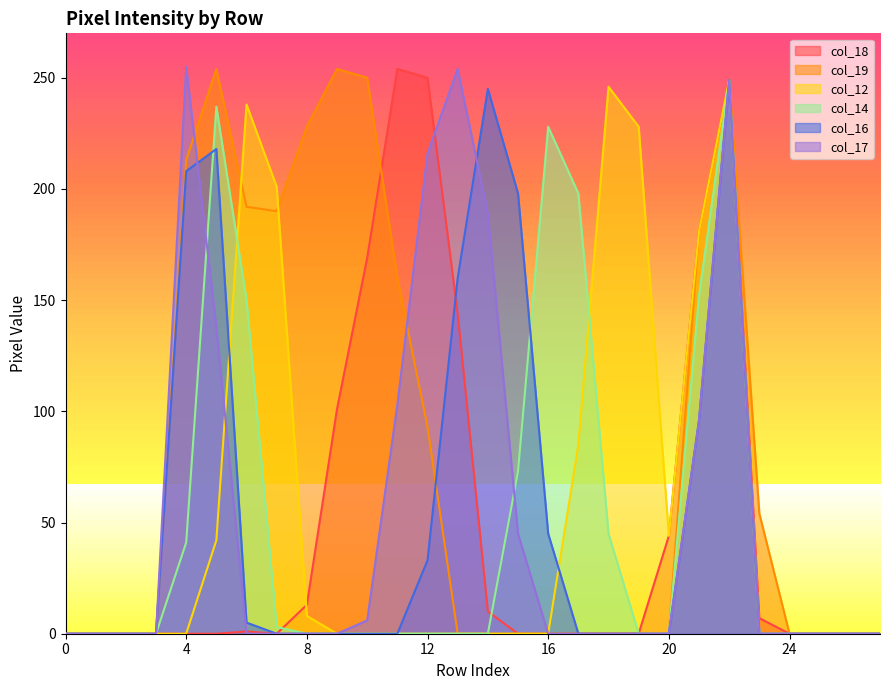

True or false: col_14 and col_19 intersect in this chart.

False